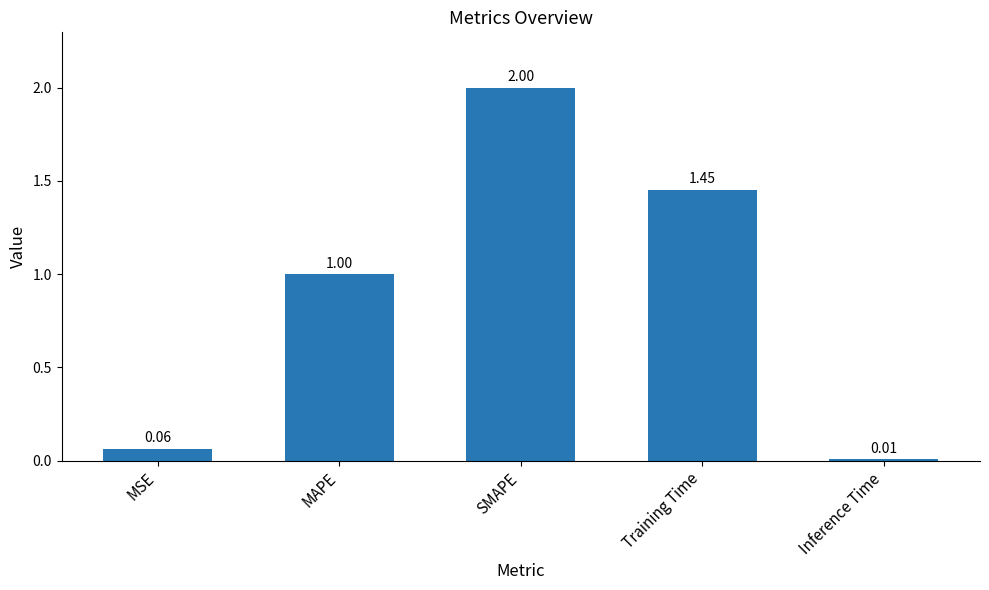

Does the chart contain any negative values?

No